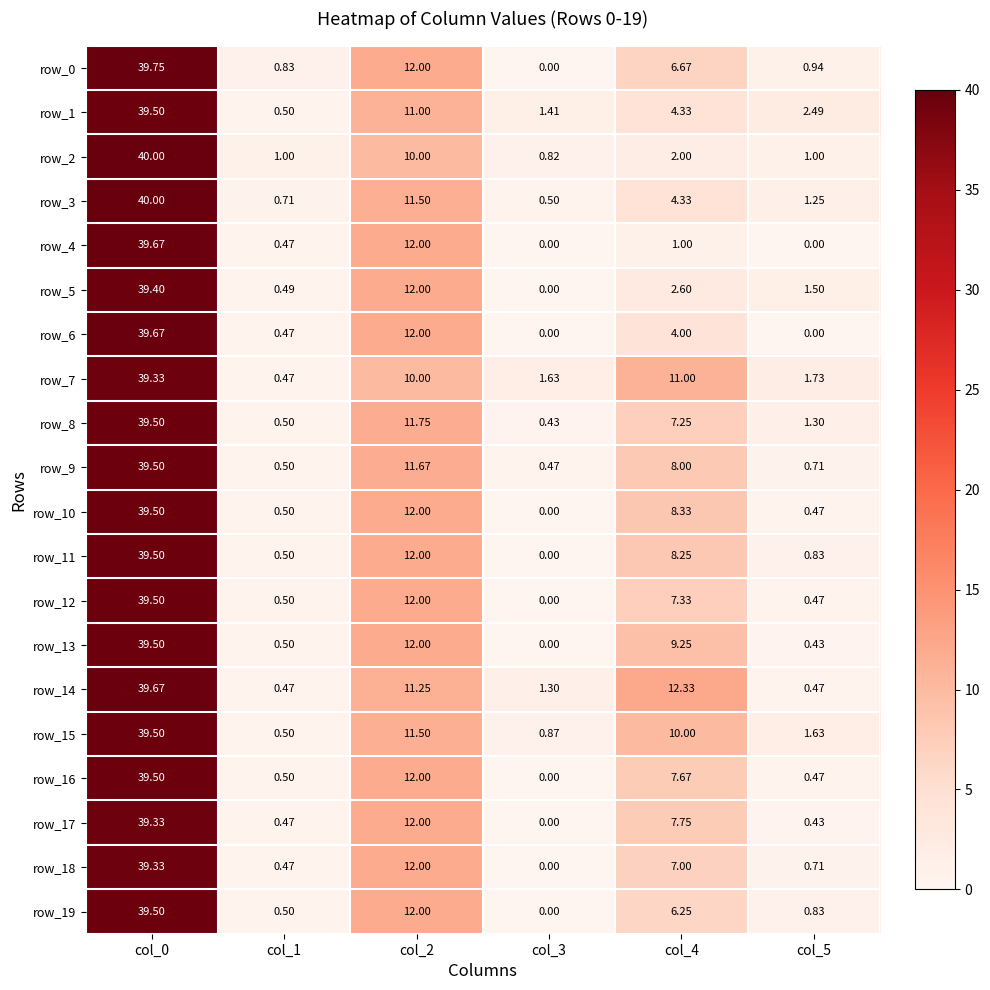

At which category is the sum across all series the highest?

col_0